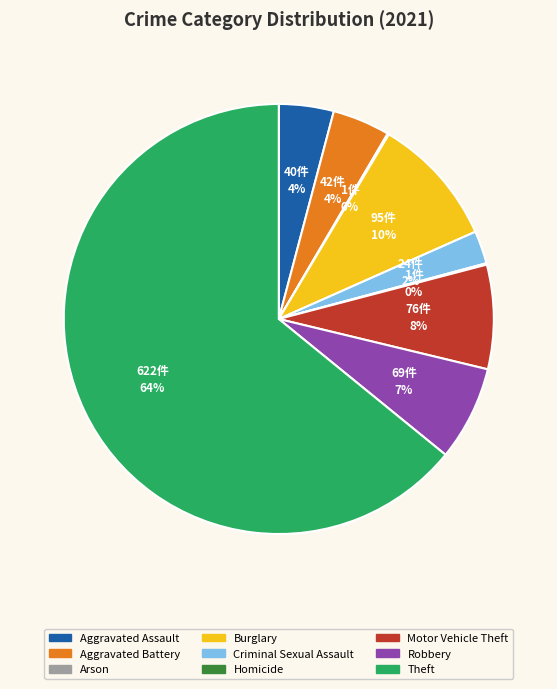

To the nearest percent, what is the average slice percentage?

11%